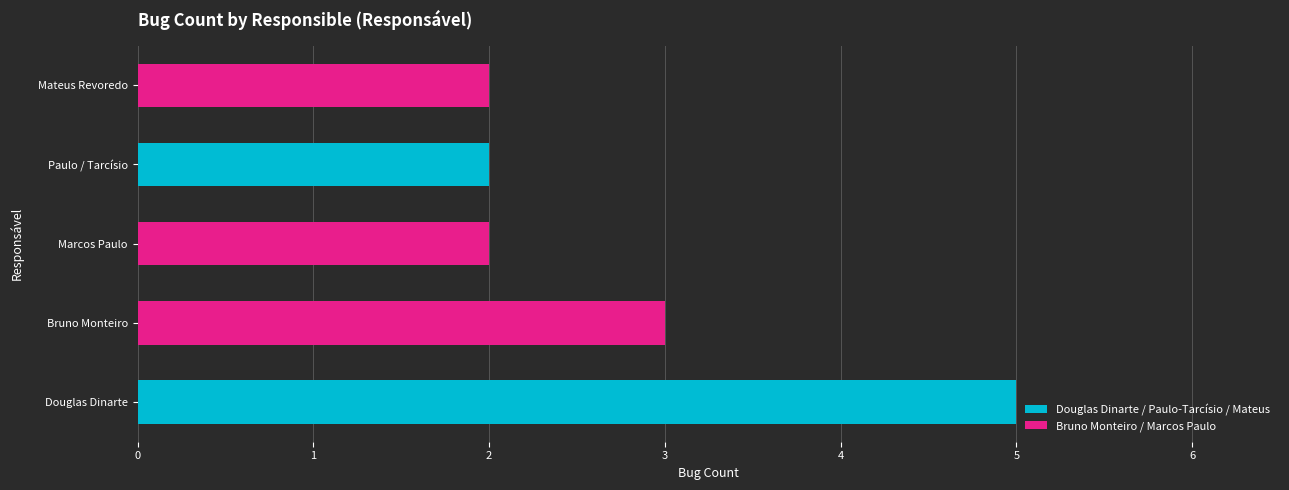

What is the sum of all values?

14